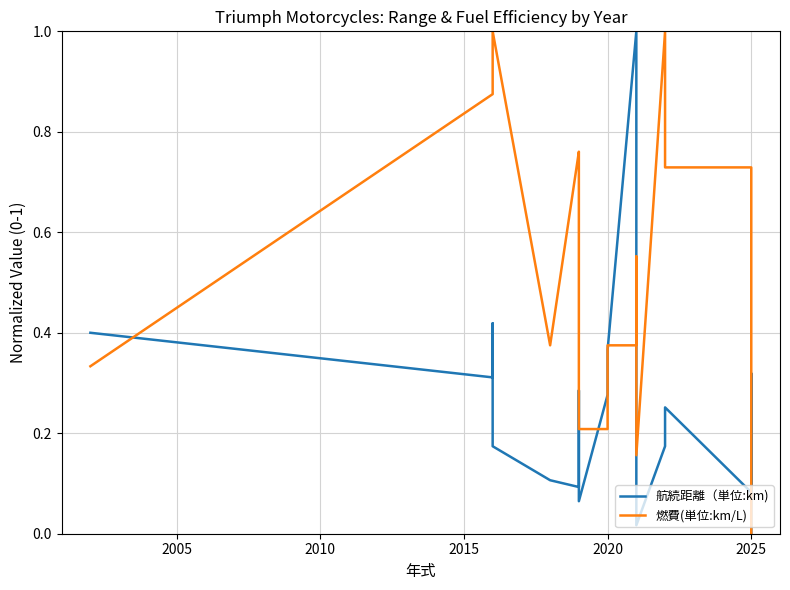

How many lines are shown in the chart?

2